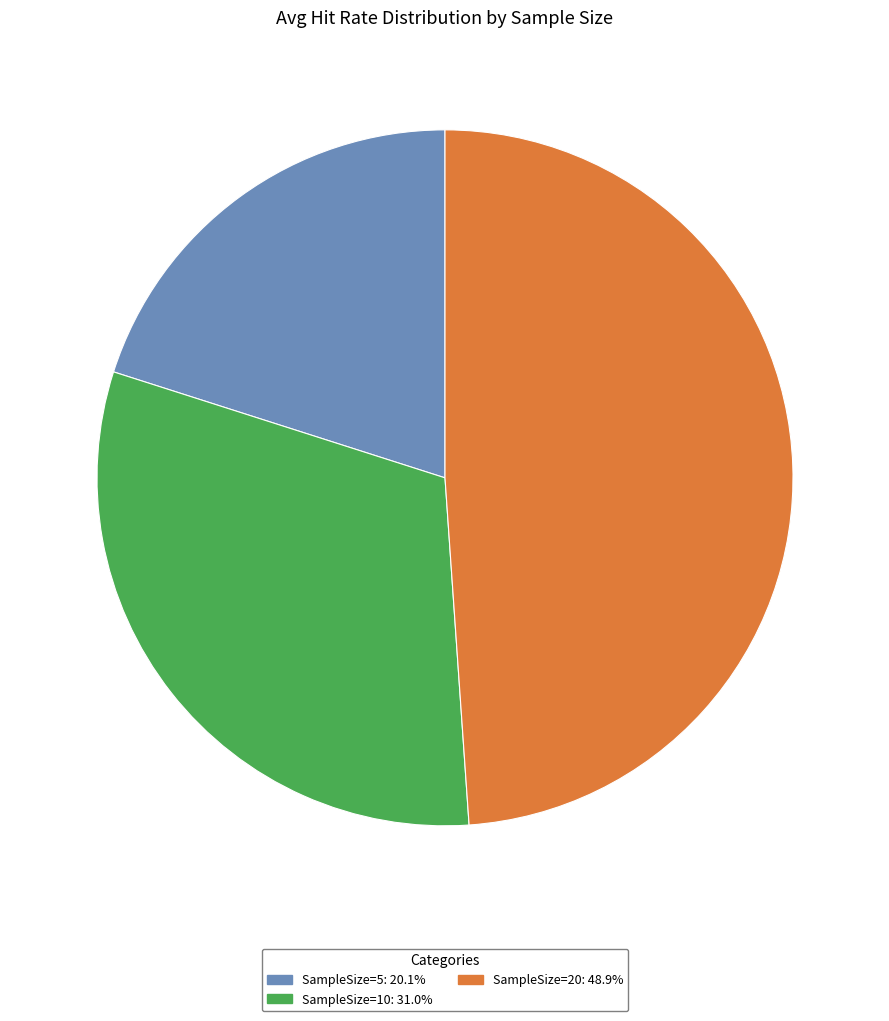

Combined, do SampleSize=5: 20.1% and SampleSize=10: 31.0% account for over 50%?

Yes